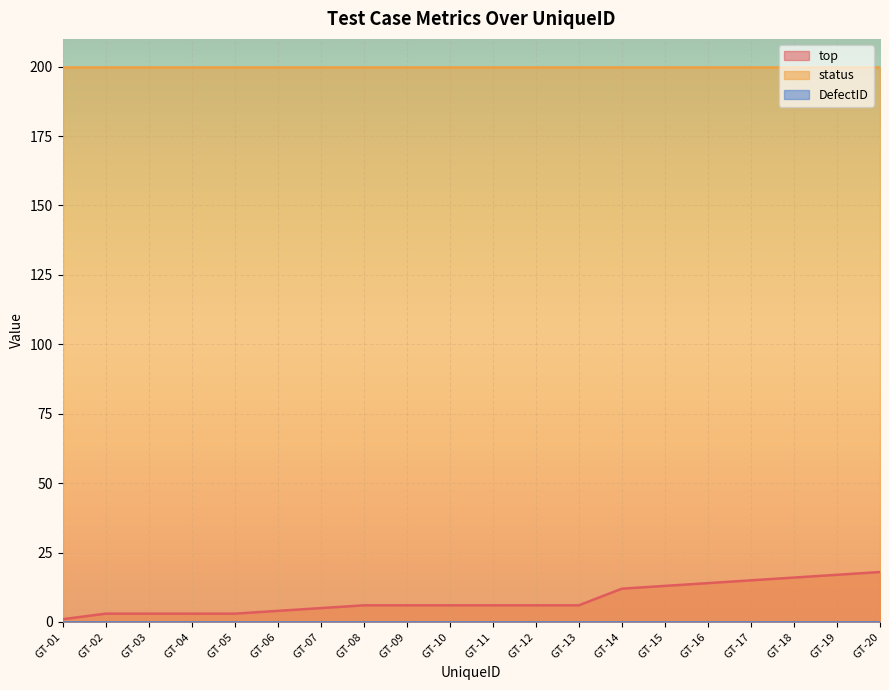

What is the difference between the highest and lowest values at GT-01?

200